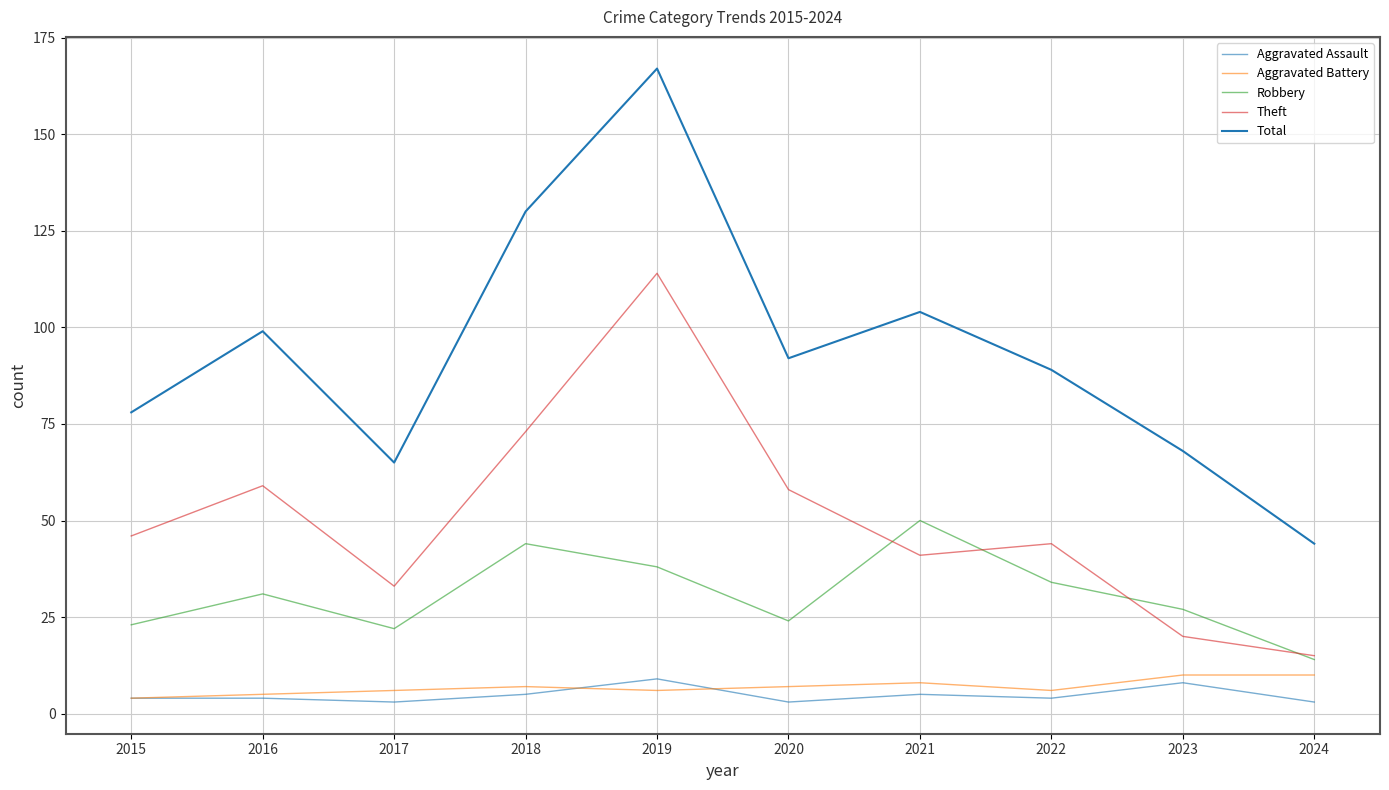

How many lines are shown in the chart?

5